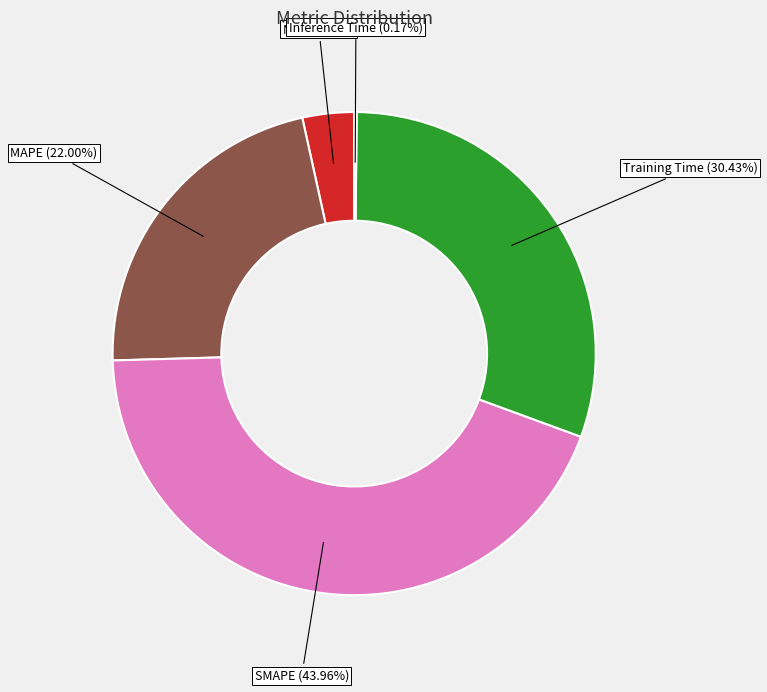

To the nearest percent, what is the average slice percentage?

20%